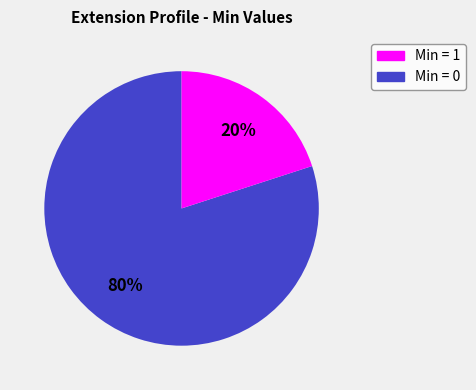

To the nearest percent, what is the average slice percentage?

50%